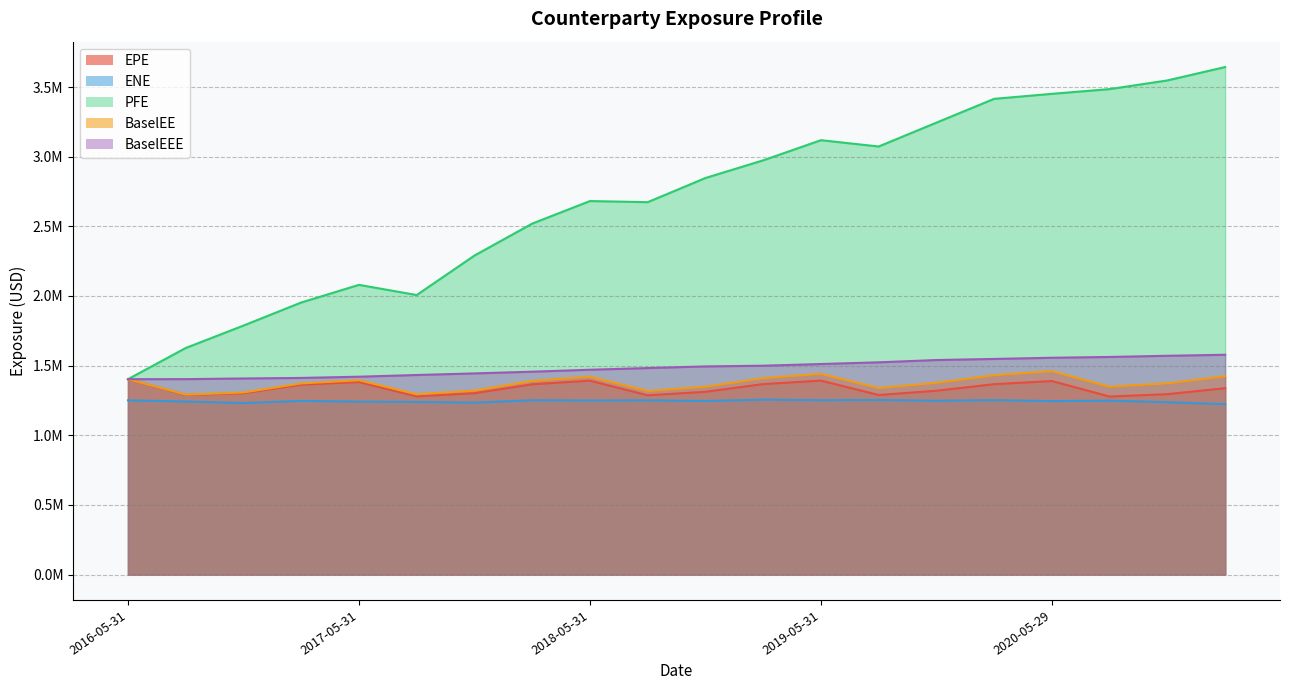

Rank the series at 2016-08-31 from highest to lowest value.

PFE, BaselEEE, BaselEE, EPE, ENE